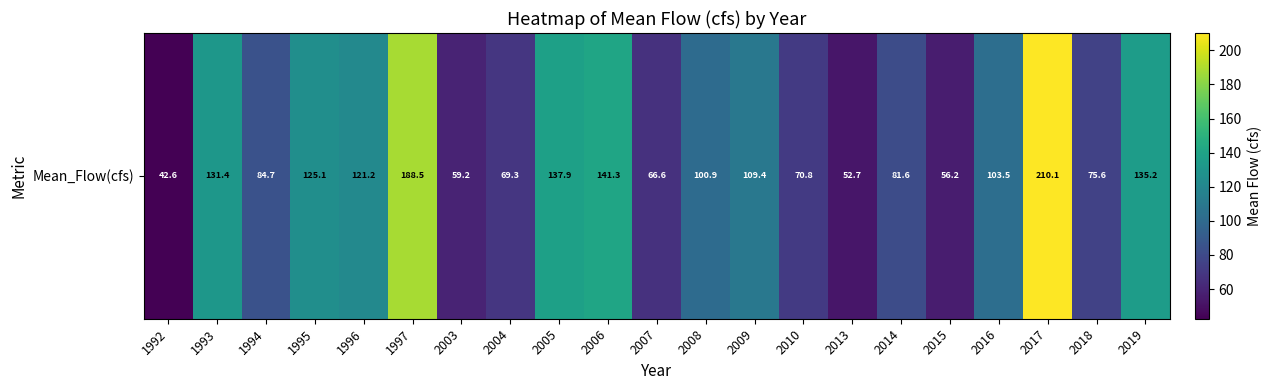

Rank the categories by value from highest to lowest.

2017, 1997, 2006, 2005, 2019, 1993, 1995, 1996, 2009, 2016, 2008, 1994, 2014, 2018, 2010, 2004, 2007, 2003, 2015, 2013, 1992